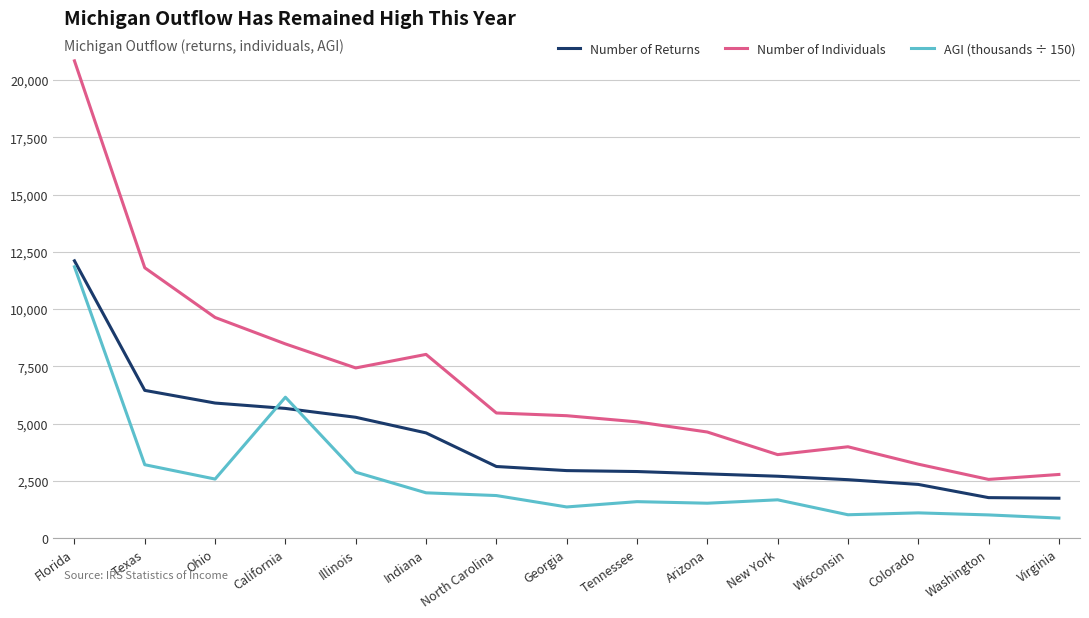

True or false: AGI (thousands ÷ 150) and Number of Individuals cross at least once.

False